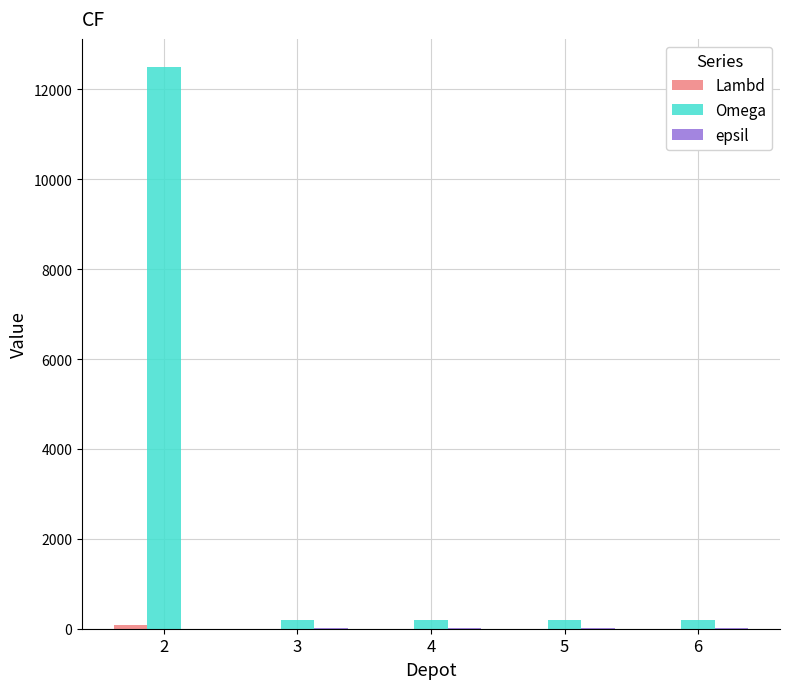

What is the greatest value displayed?

12500